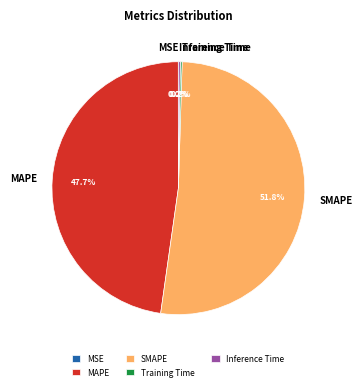

What is the largest slice in the pie chart?

SMAPE